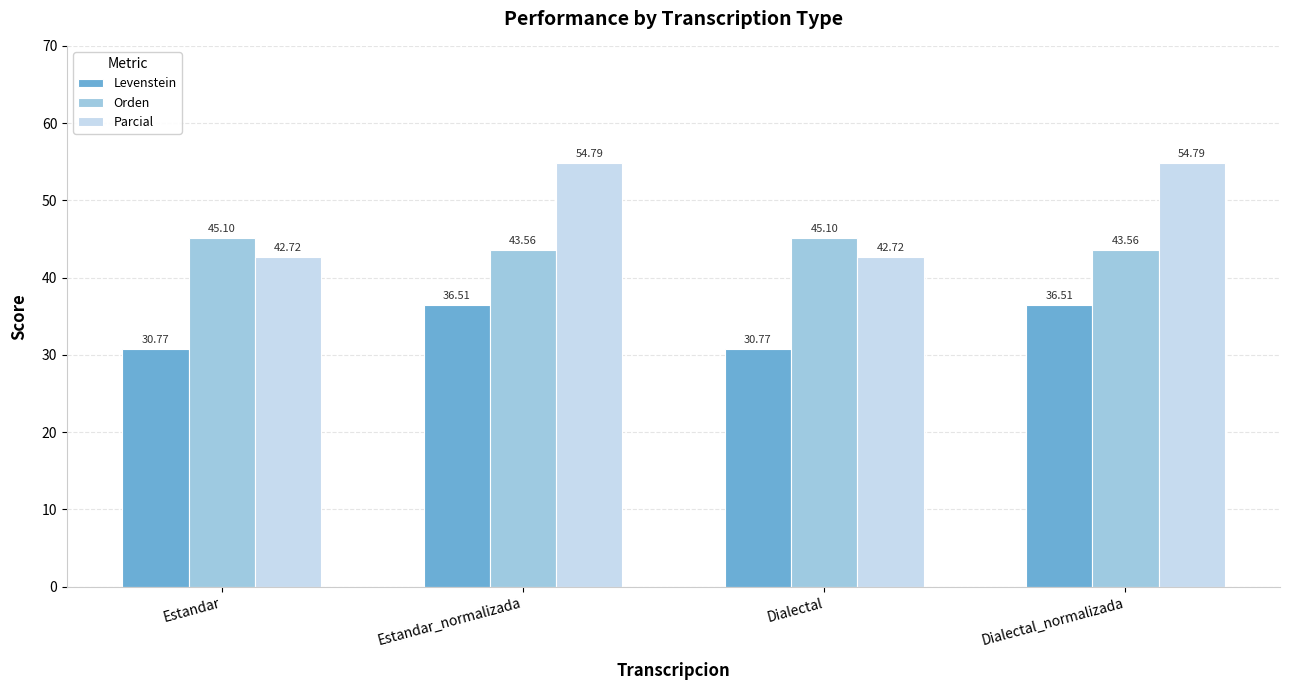

Which series has the widest spread of values?

Parcial